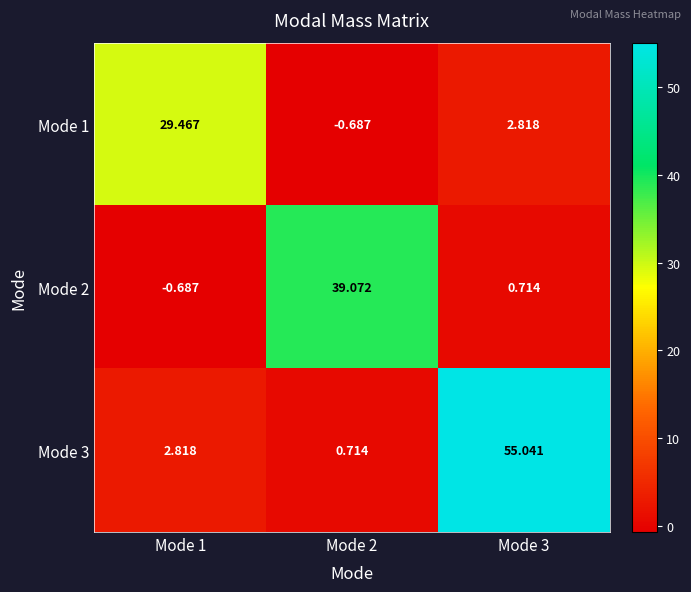

Is the value of Mode 2 at Mode 2 greater than the value of Mode 1 at Mode 2?

Yes